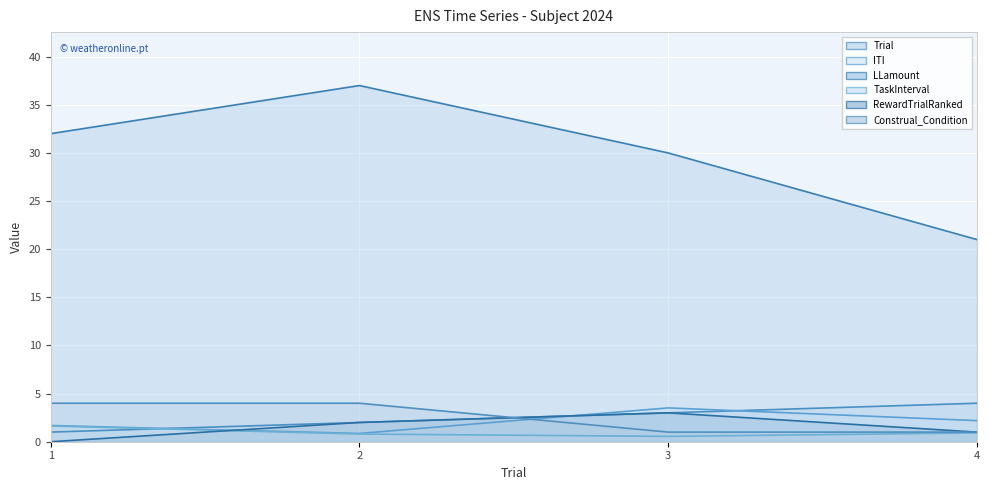

True or false: Trial has more than 1 interior local peaks.

False